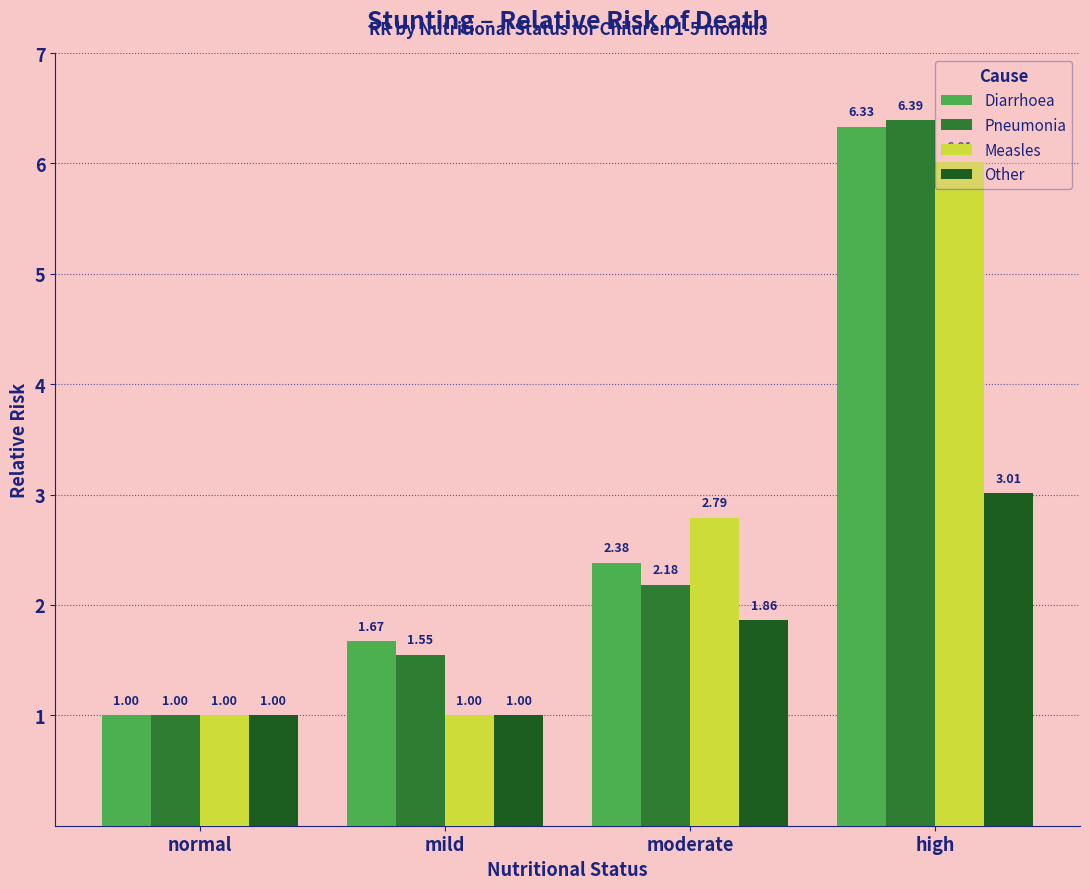

What are all the series names shown in the legend?

Diarrhoea, Pneumonia, Measles, Other